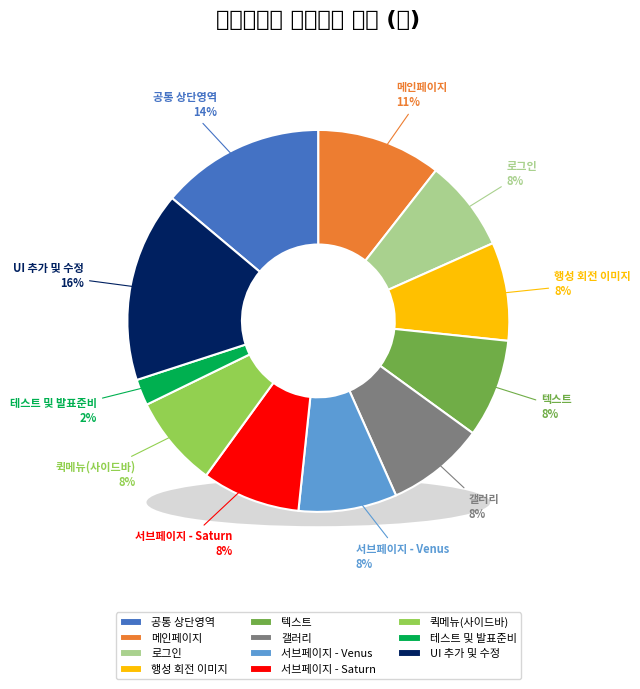

Is the sum of 갤러리 and 로그인 greater than half?

No